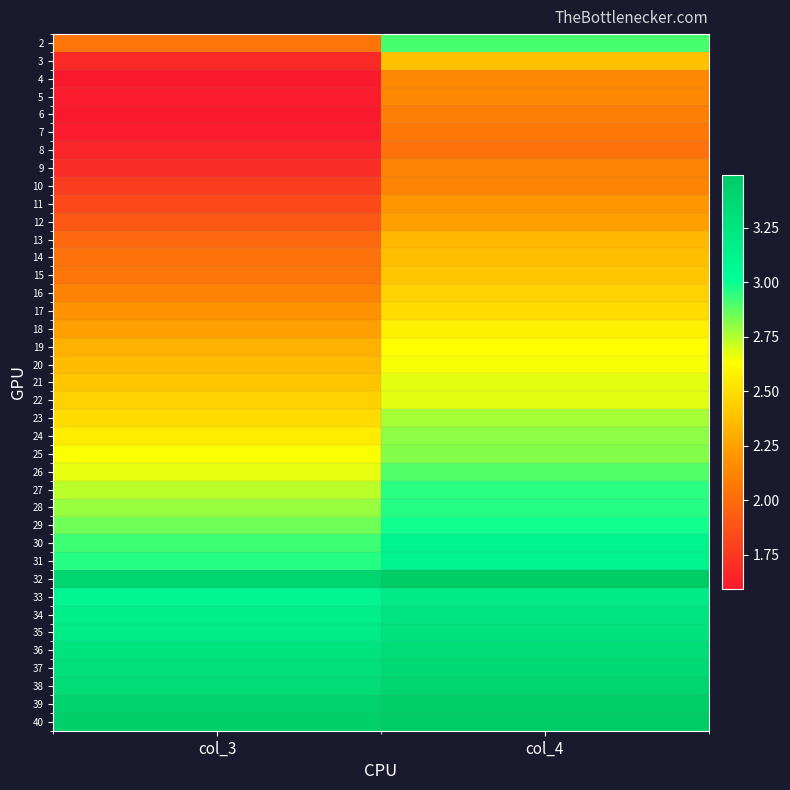

How many data points does each series have?

2